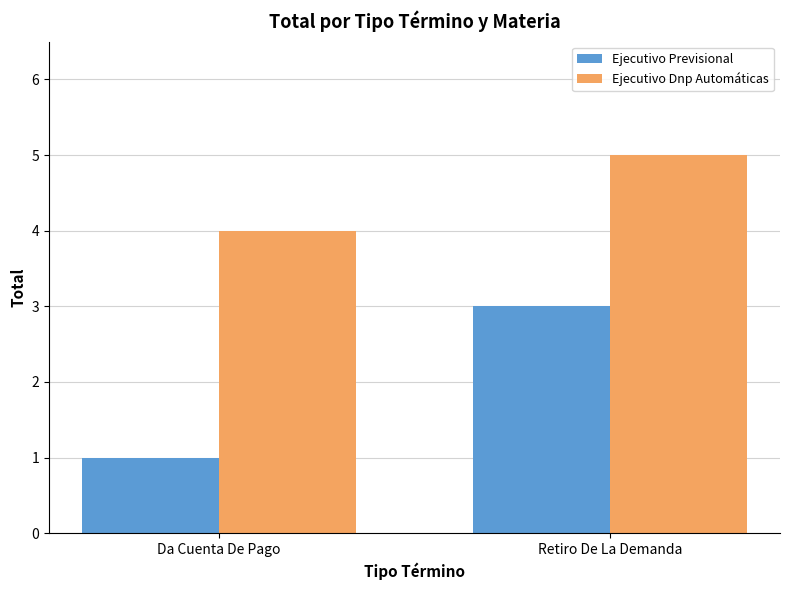

How many data points does each series have?

2